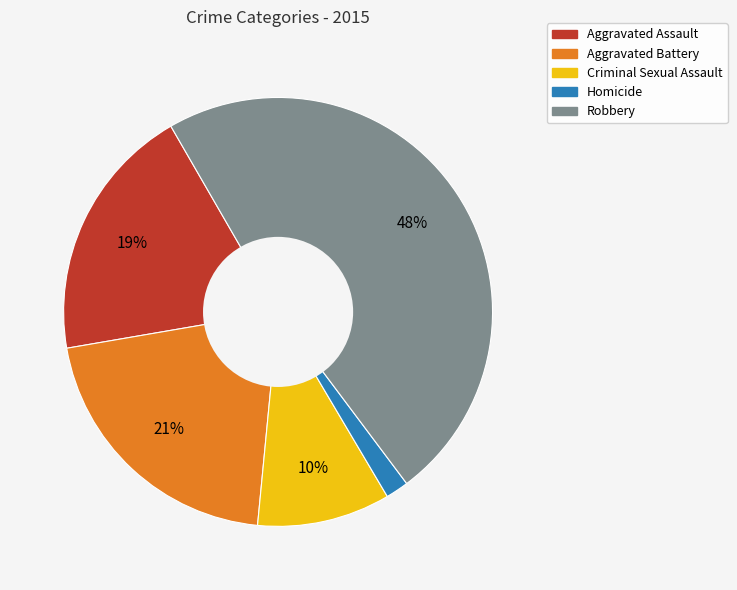

Which category has the biggest portion of the pie?

Robbery